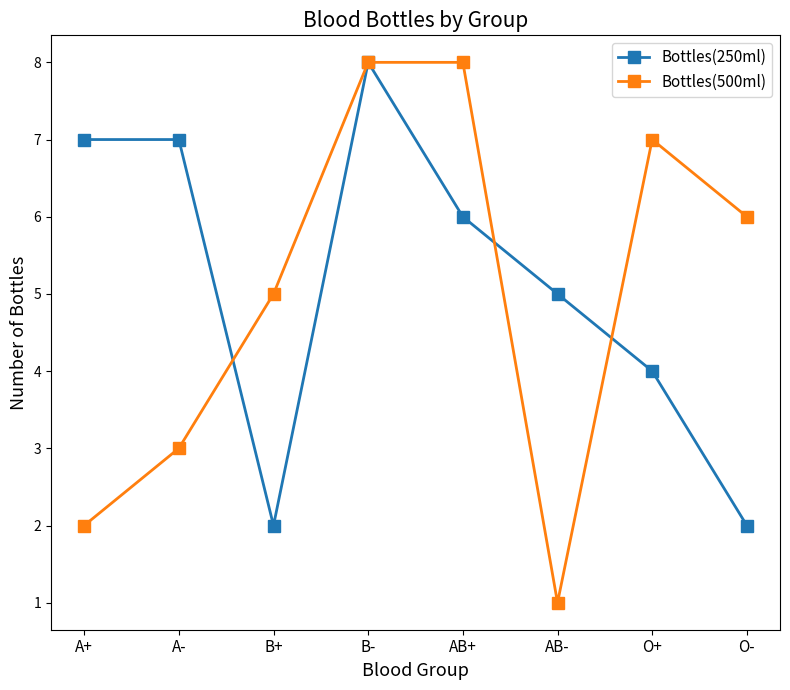

At which category does the chart reach its minimum across all series?

AB-